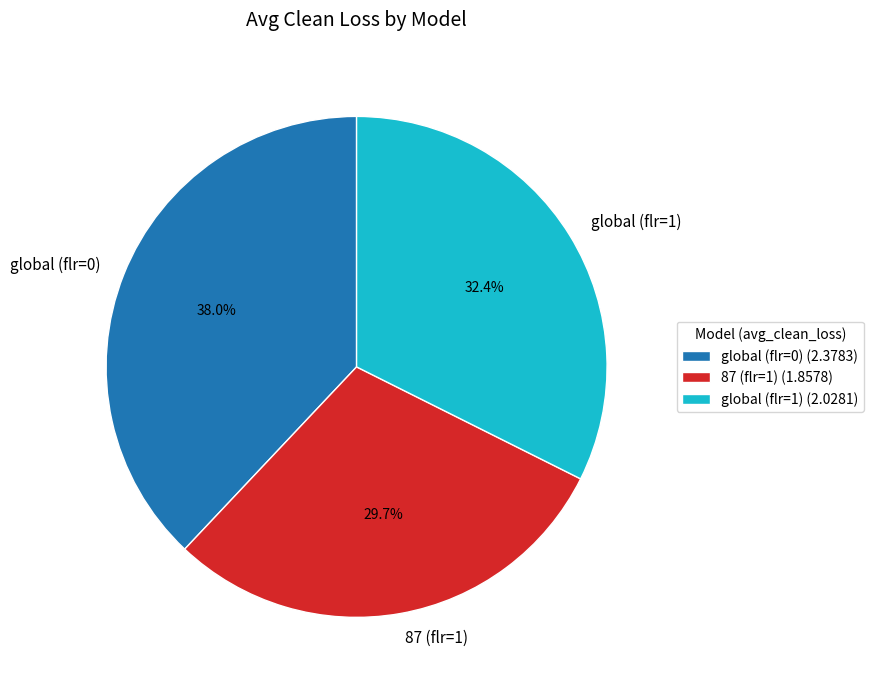

True or false: global (flr=0) accounts for 38% of the total.

True